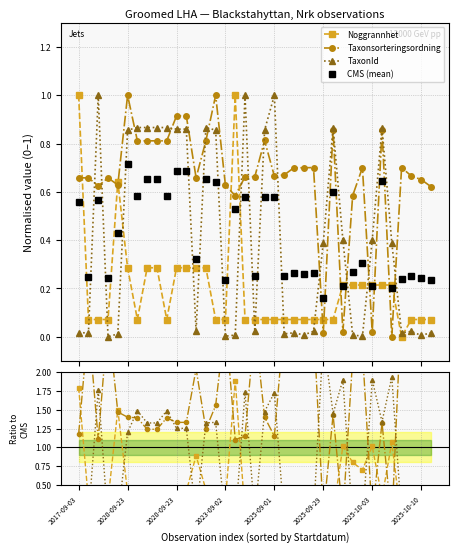

At which label does Taxonsorteringsordning reach its minimum?

32